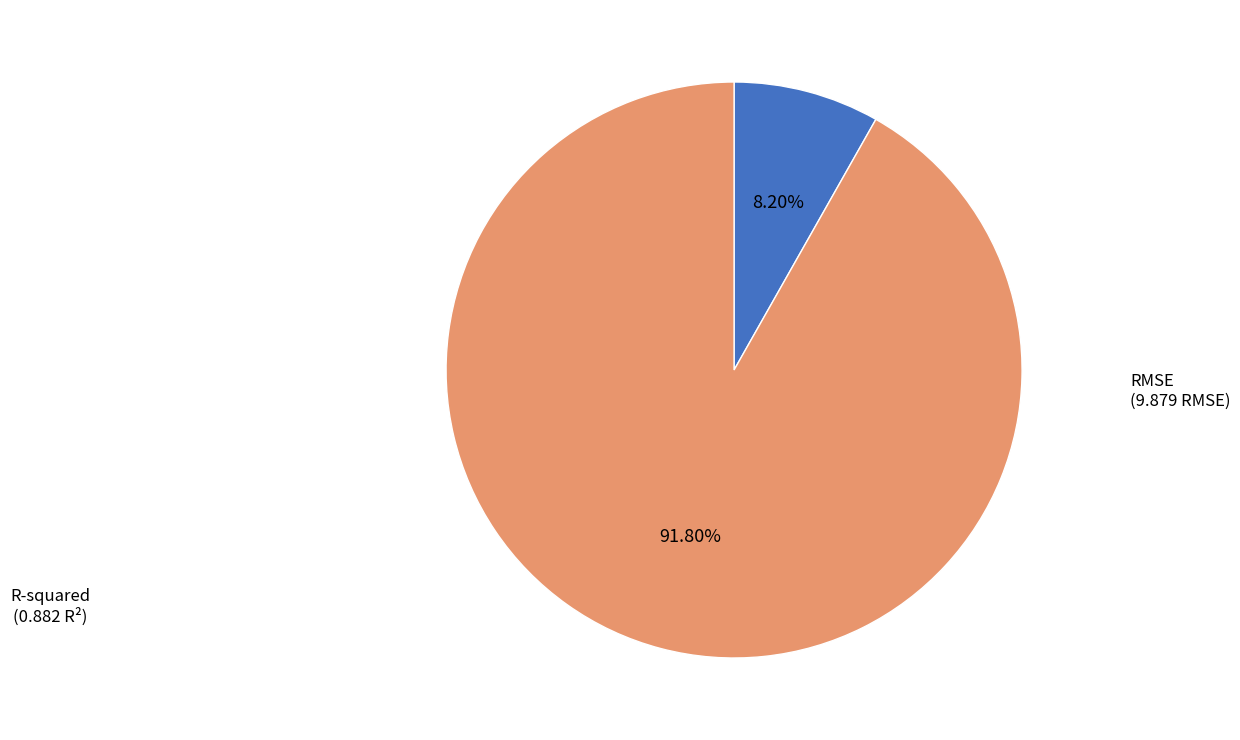

Is the sum of R-squared and RMSE greater than half?

Yes